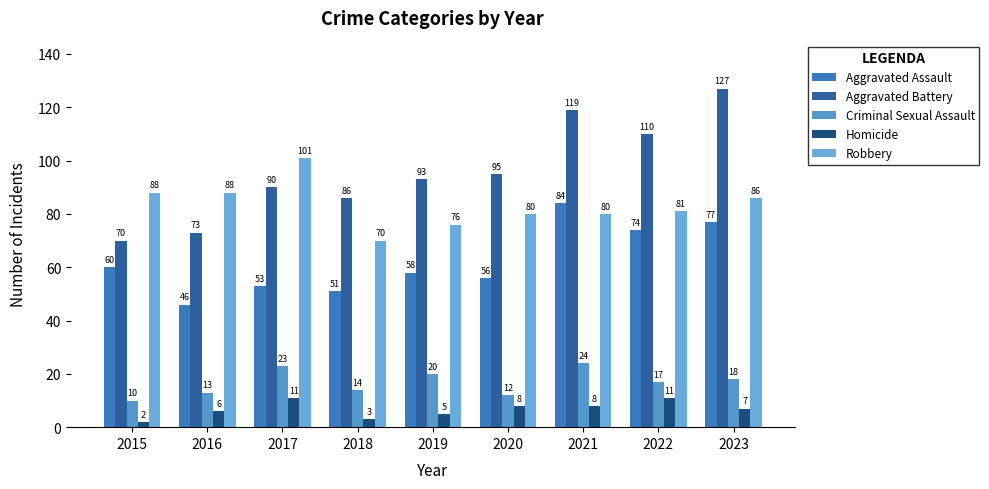

Is the value of Aggravated Battery at 2015 greater than the value of Homicide at 2017?

Yes